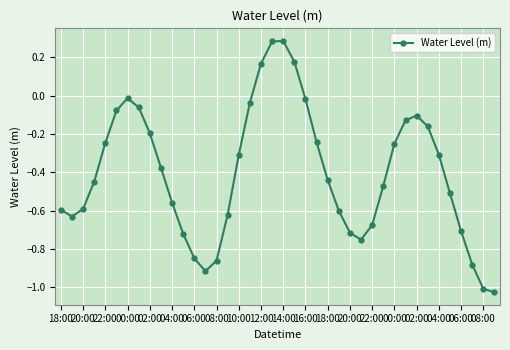

What is the difference between the maximum and minimum values?

1.3